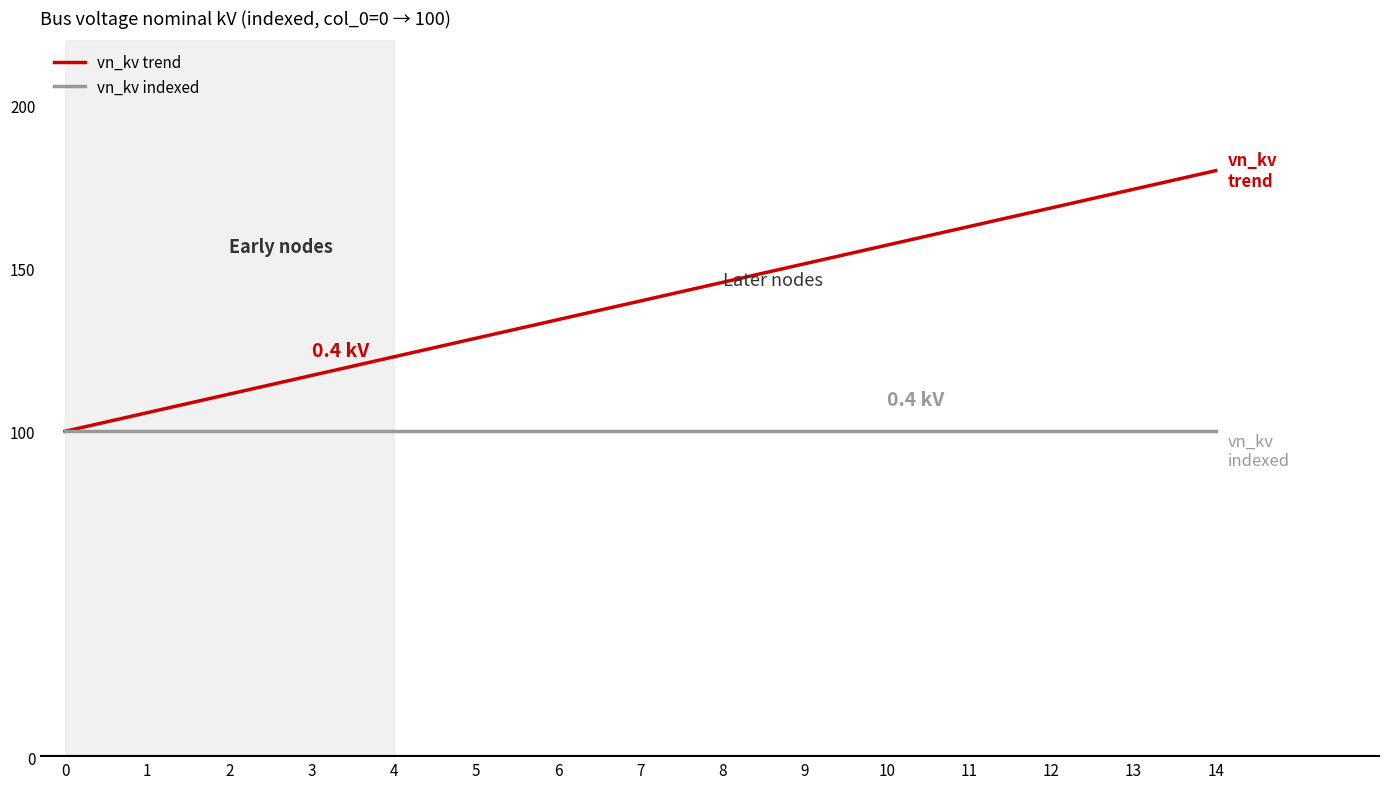

List the series in order of their overall mean, lowest first.

vn_kv indexed, vn_kv trend